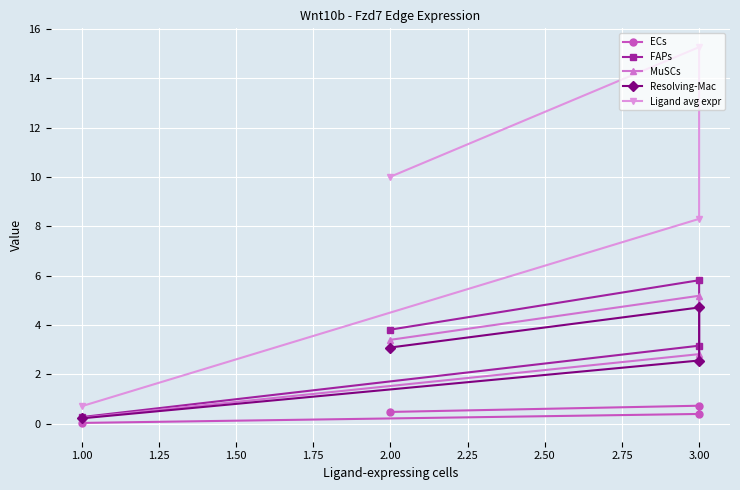

Does the chart display data point markers on the line(s)?

Yes